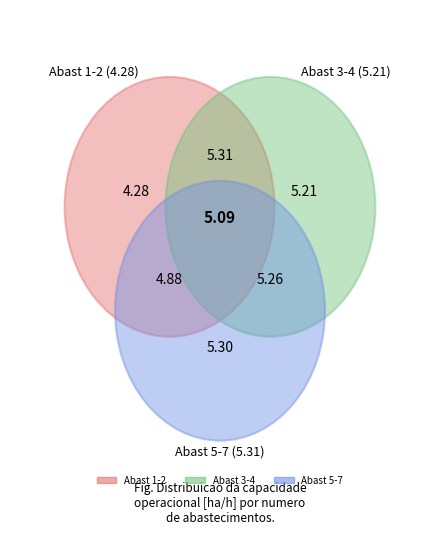

Between 3 and 4, which is larger?

4